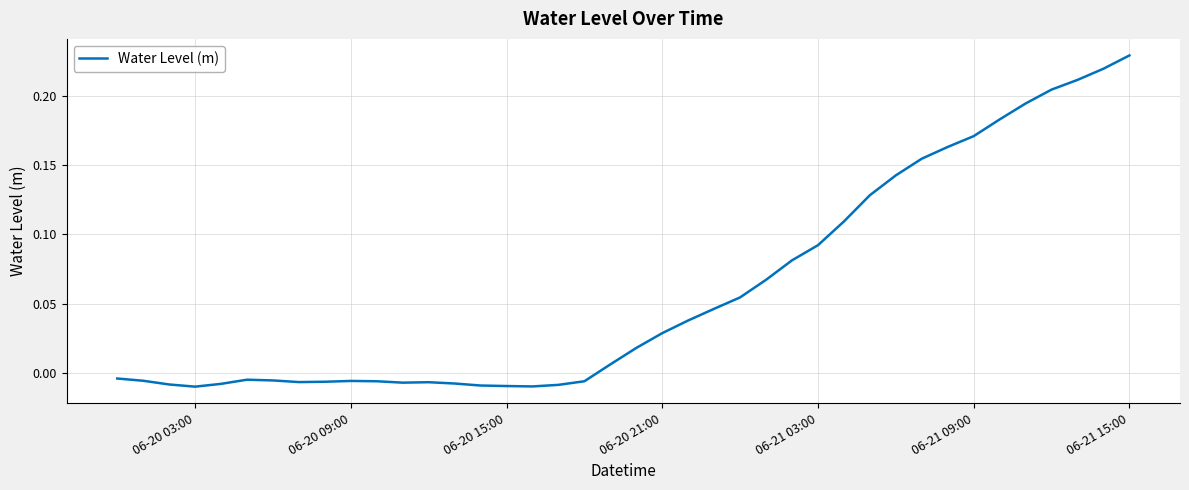

How many positive values are there?

21